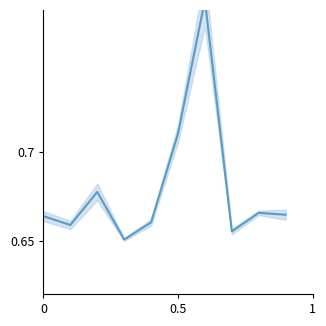

What is the difference between the maximum and minimum values?

0.1